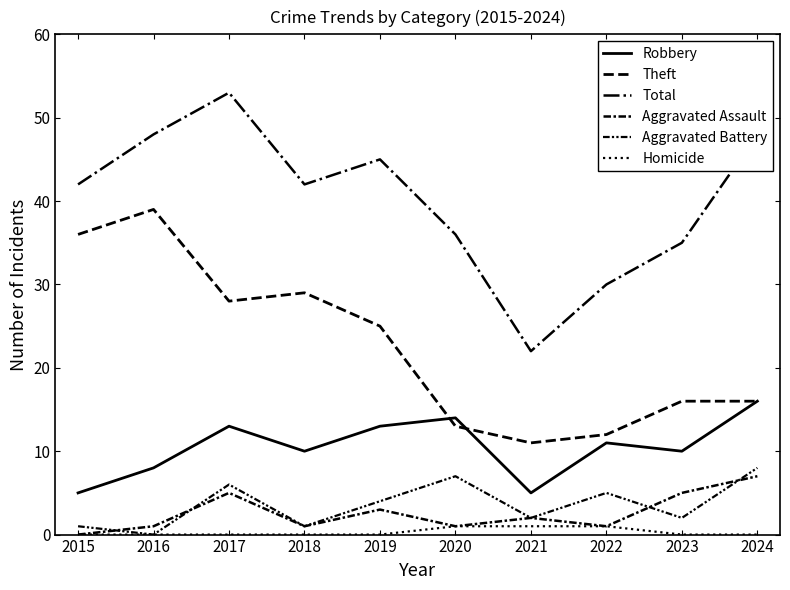

What is the difference between the highest and lowest values at 2015?

42